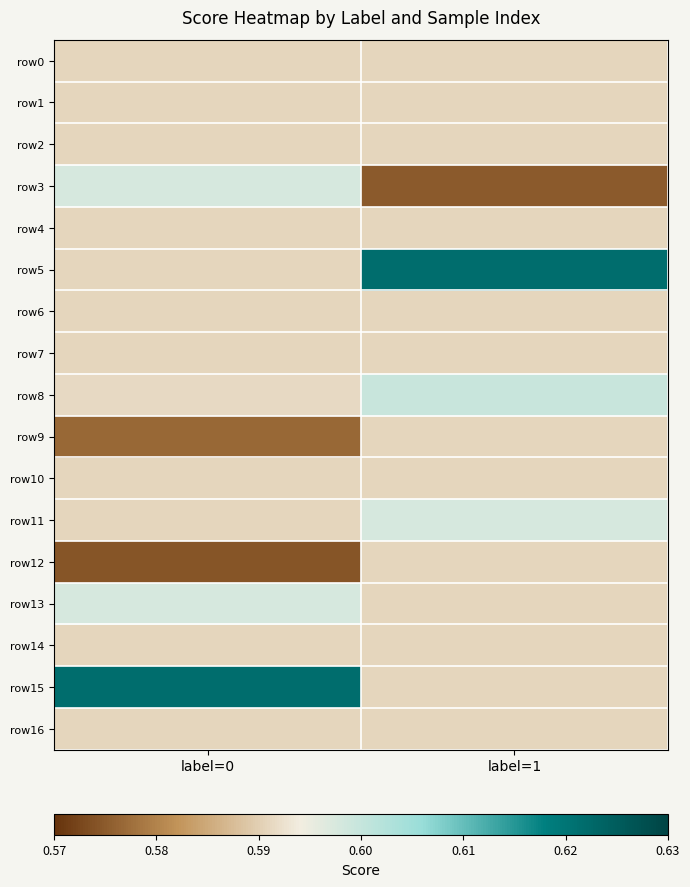

What is the maximum value shown in the chart?

0.6